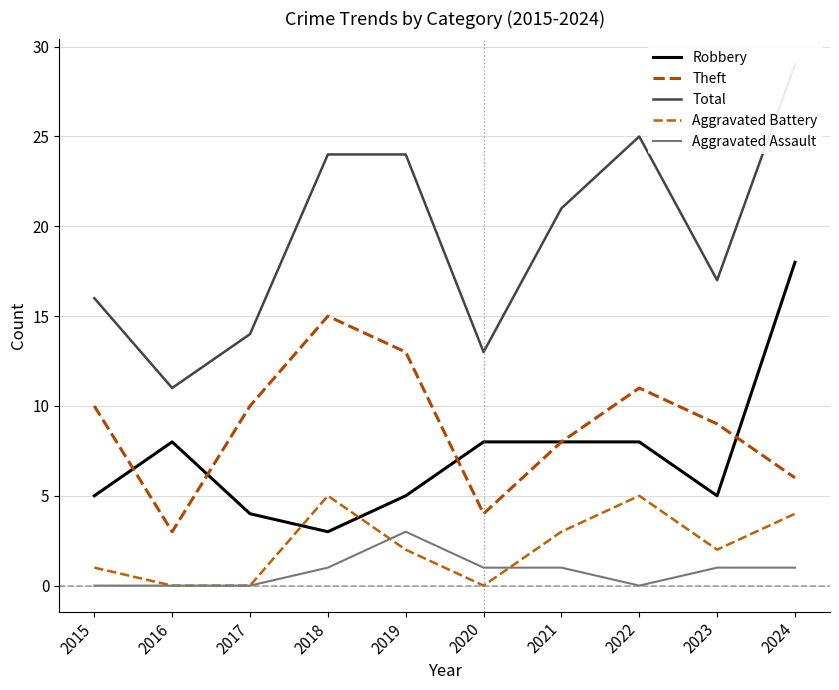

Between 2017 and 2022, which is larger?

2022